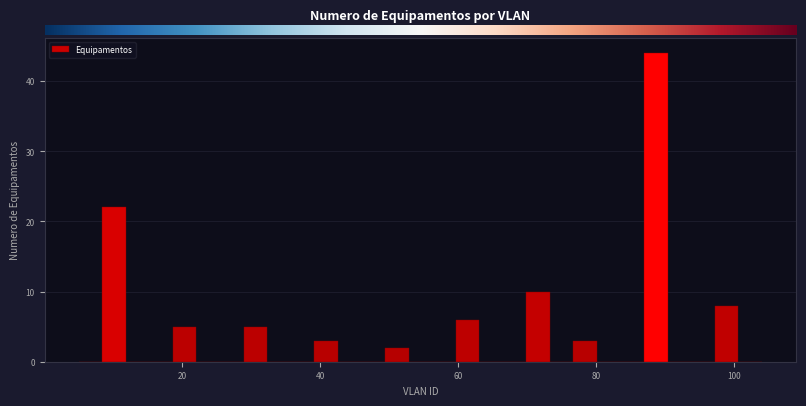

Read against the x-axis, roughly where is the centre of the tallest bar?

88